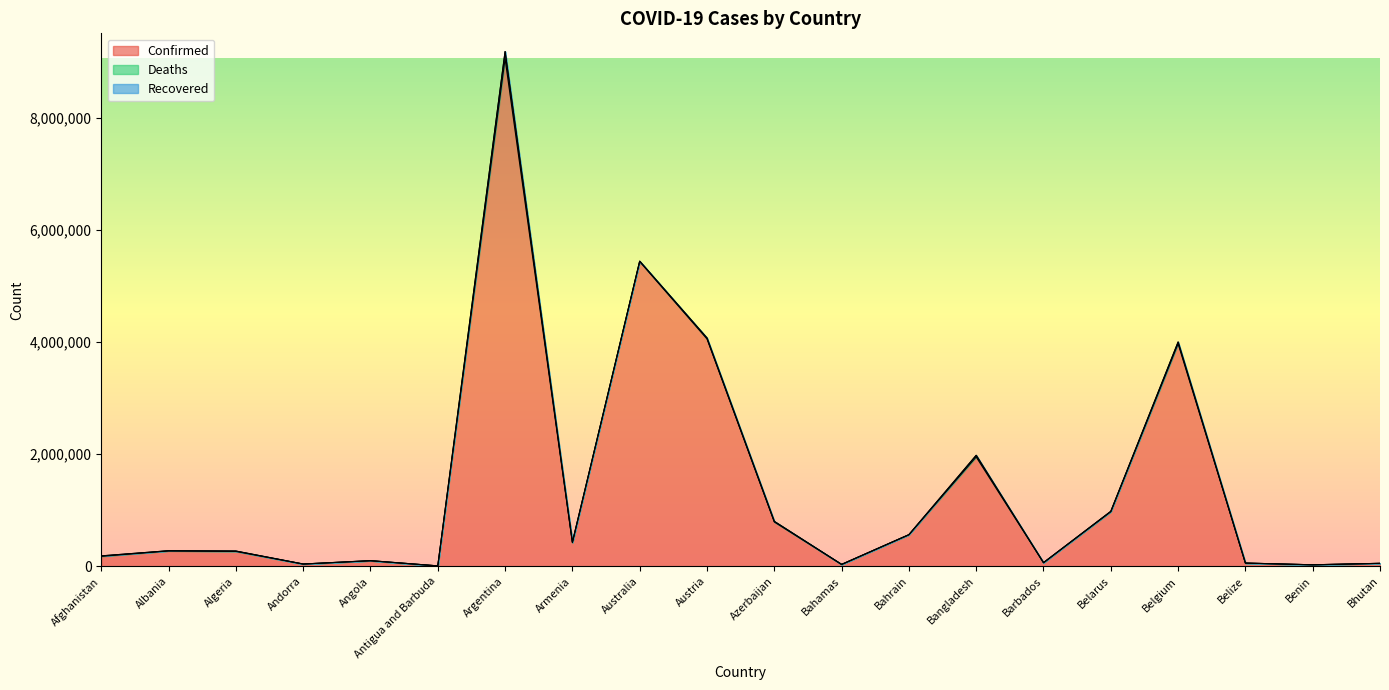

Between Armenia and Bhutan, which series saw the biggest shift?

Confirmed